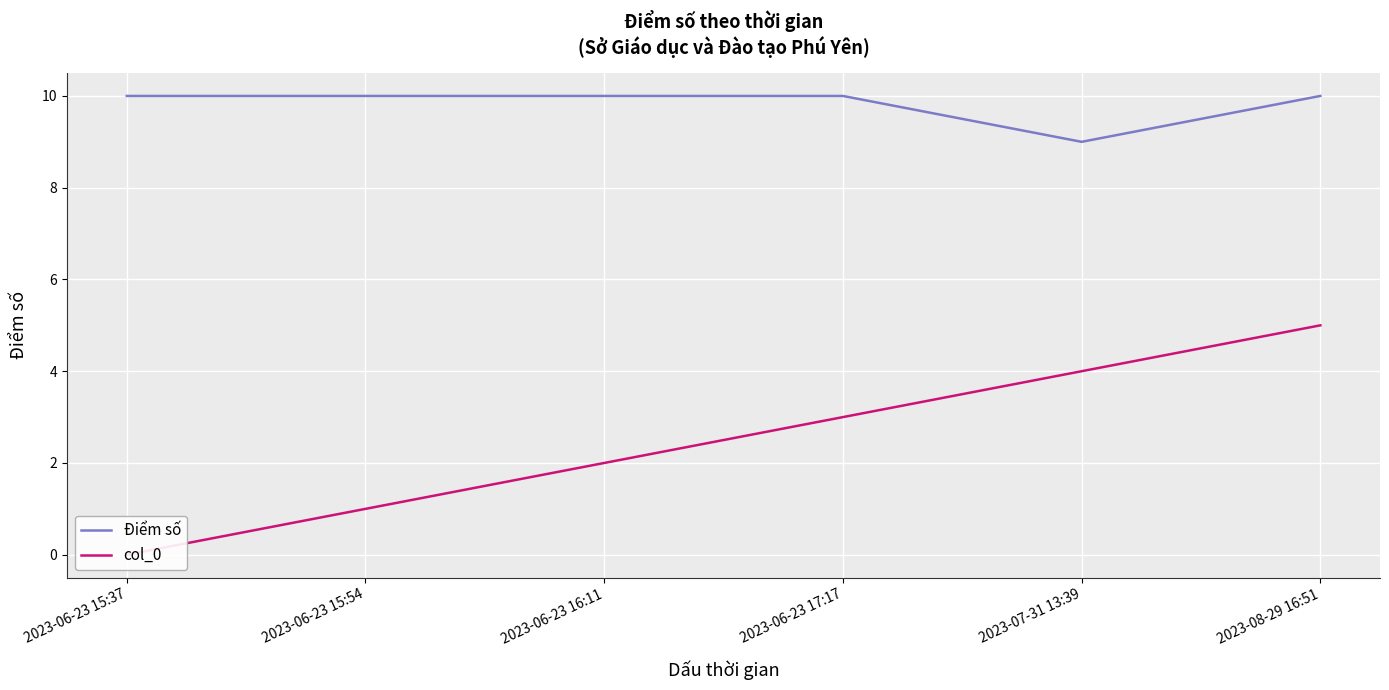

What is the spread (max minus min) of values at 2023-06-23 16:11?

8